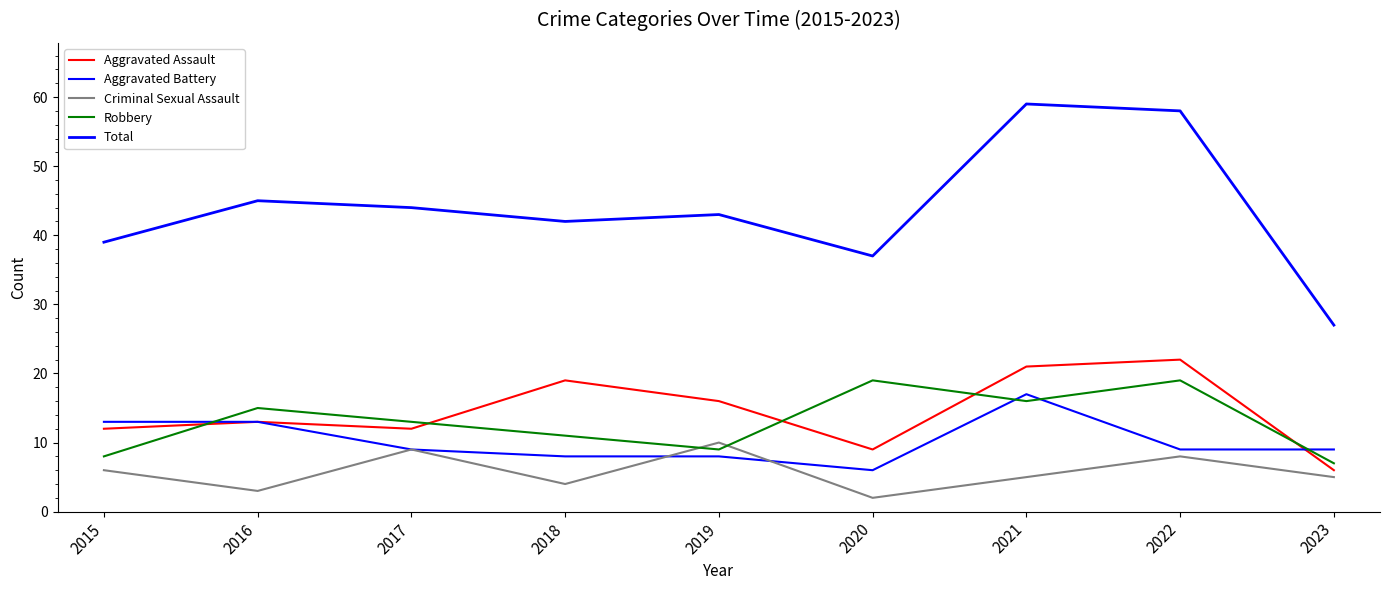

How many lines are shown in the chart?

5